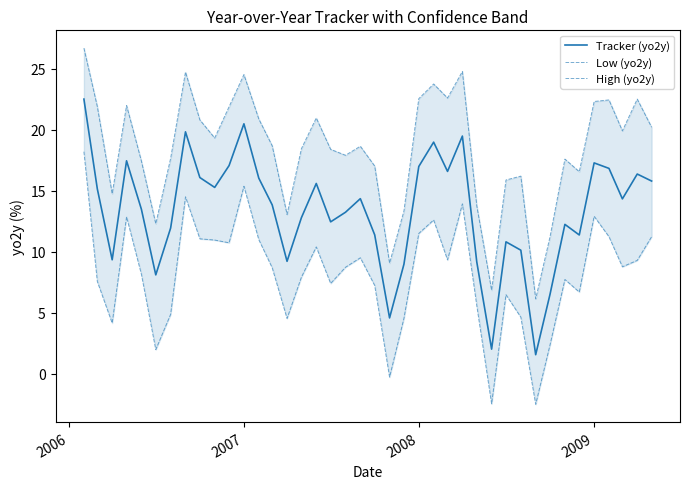

What is the difference between the maximum and second lowest values in the Low (yo2y) series?

20.6